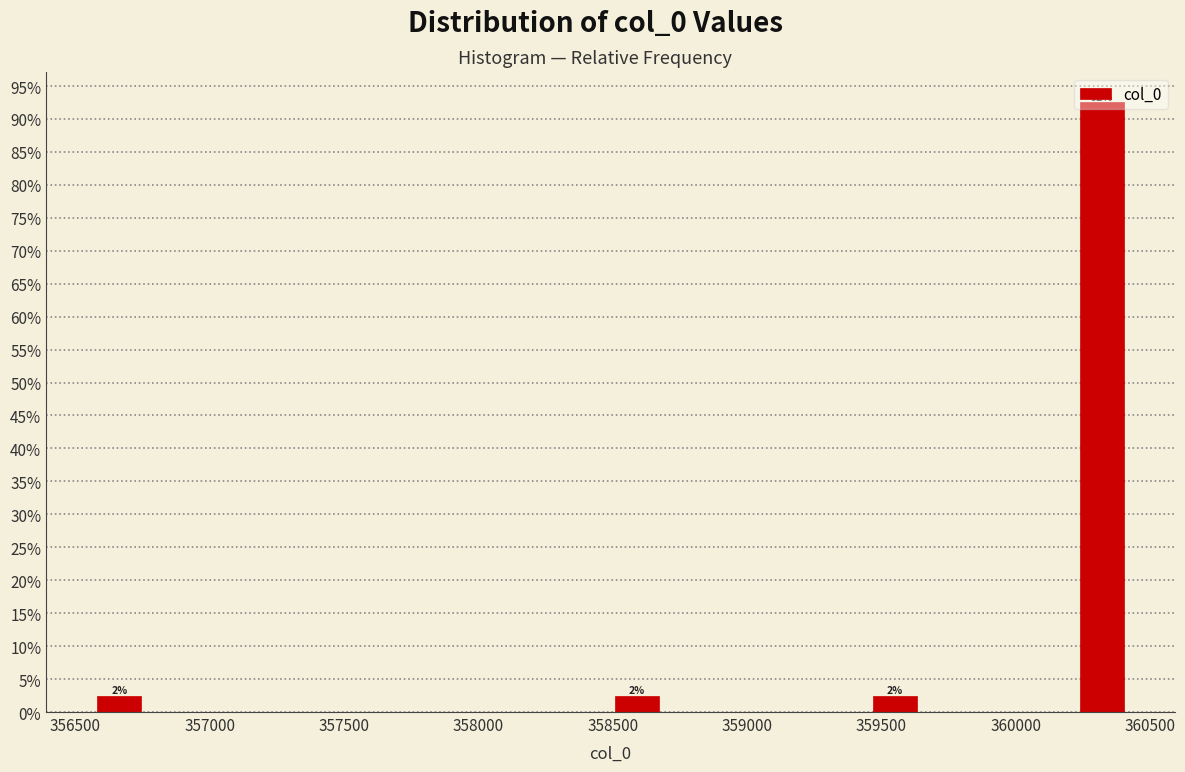

Around what value on the x-axis is the tallest bar? Give the approximate position of its centre, as read against the axis.

360300